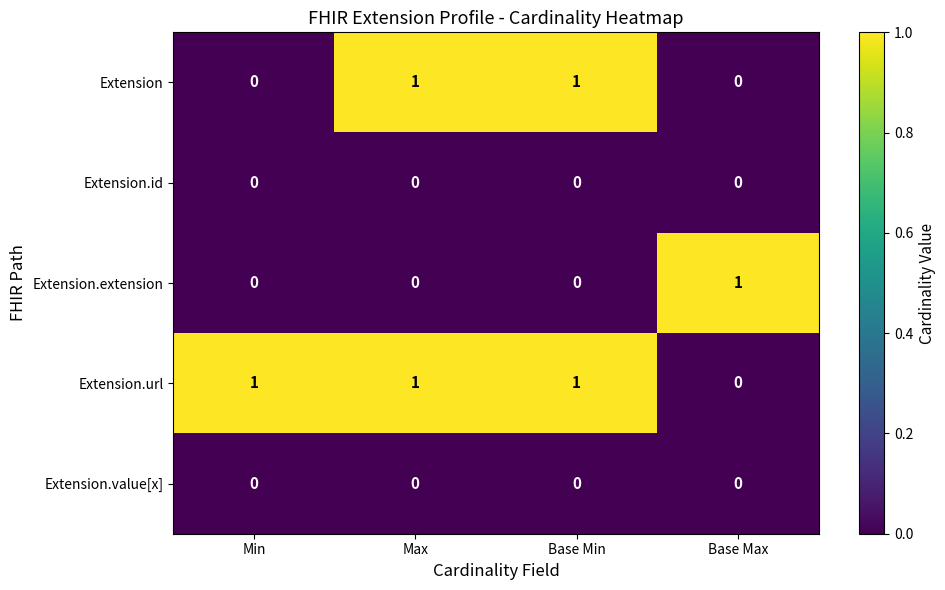

At which label does Extension.extension reach its peak?

Base Max